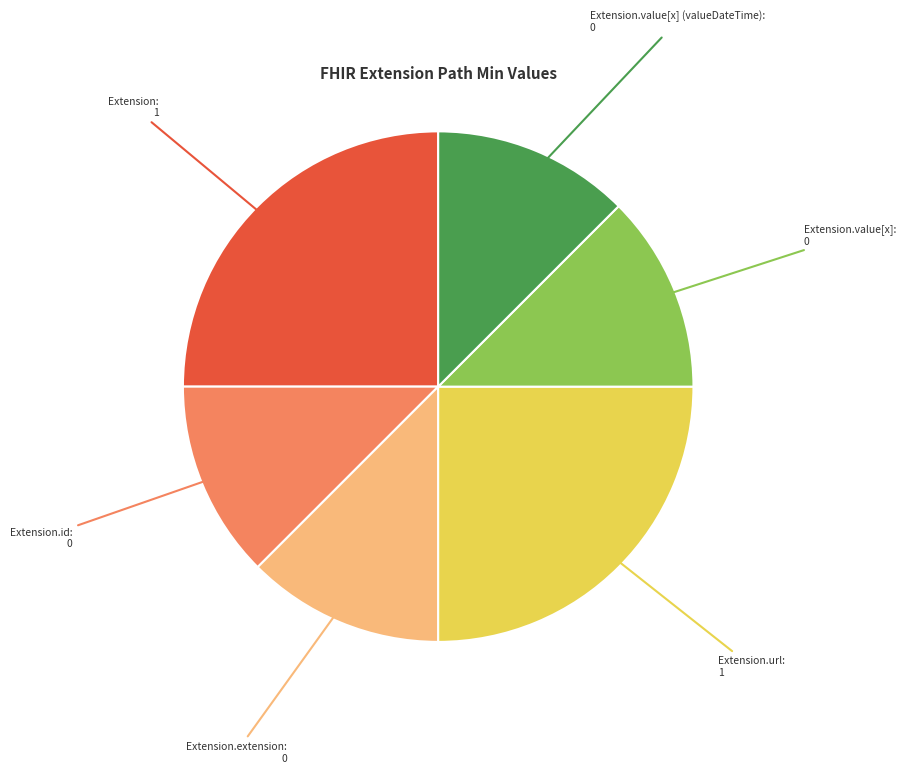

Does any single category account for the majority?

No